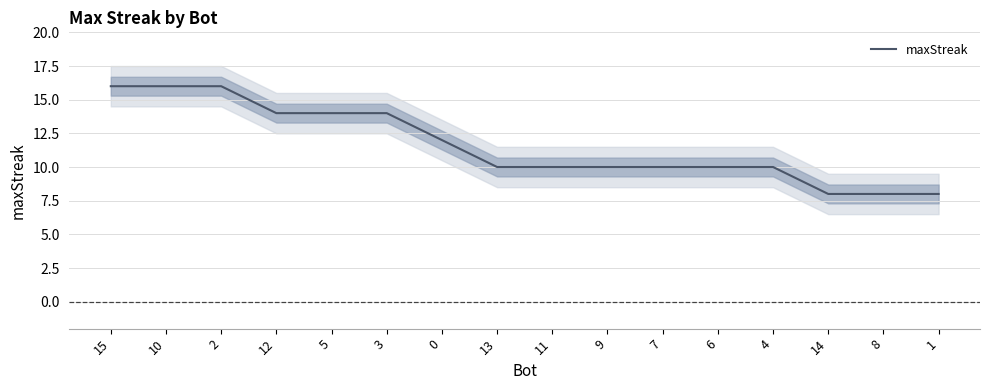

How many lines are shown in the chart?

1